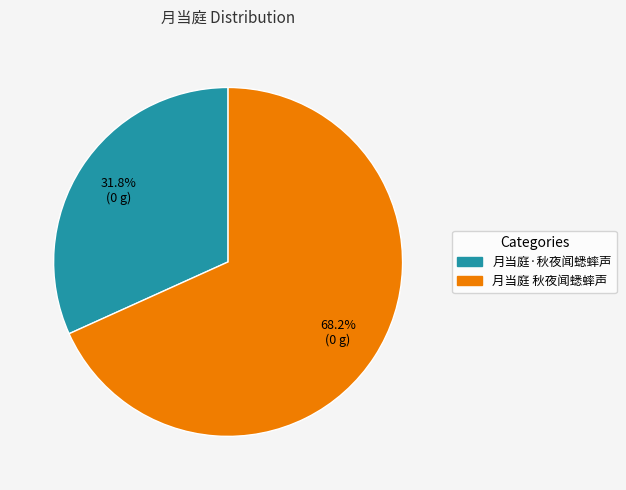

What is the smallest slice in the pie chart?

月当庭·秋夜闻蟋蟀声